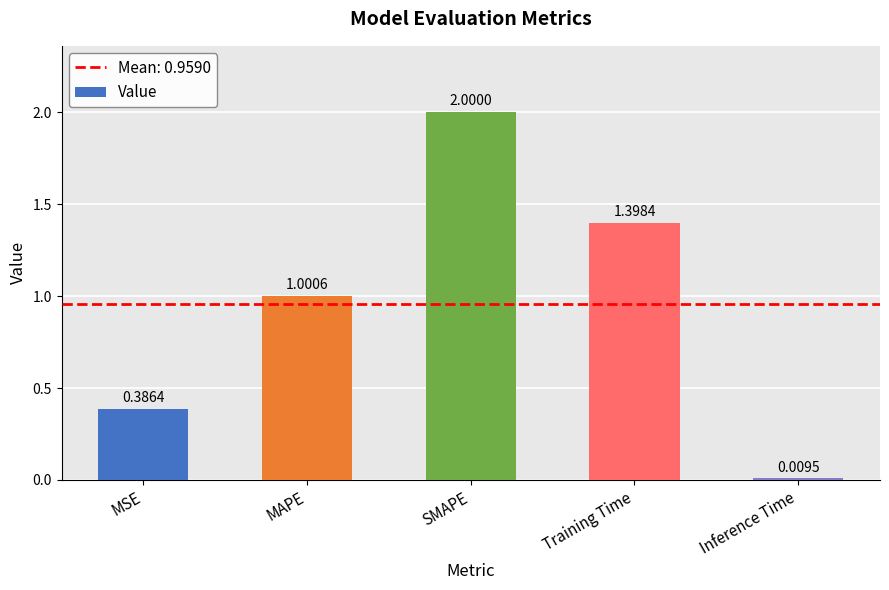

What is the difference between the values at MSE and SMAPE?

1.6